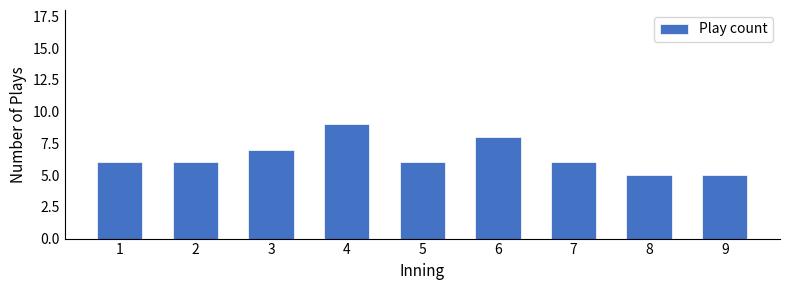

Reading right to left, what are all the values shown in this chart?

5	5	6	8	6	9	7	6	6